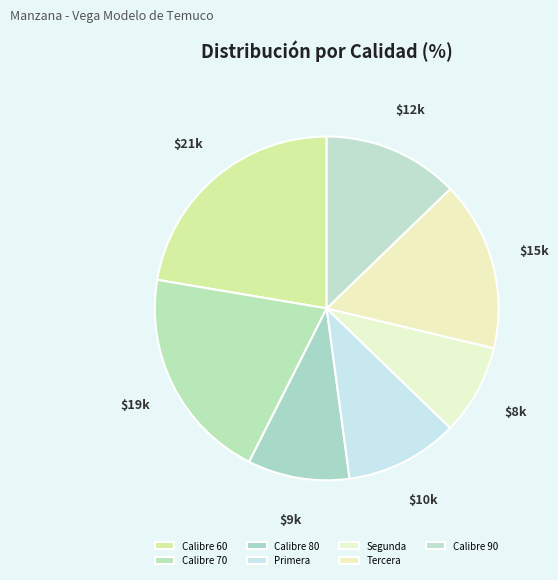

Does Primera represent more than half of the total?

No